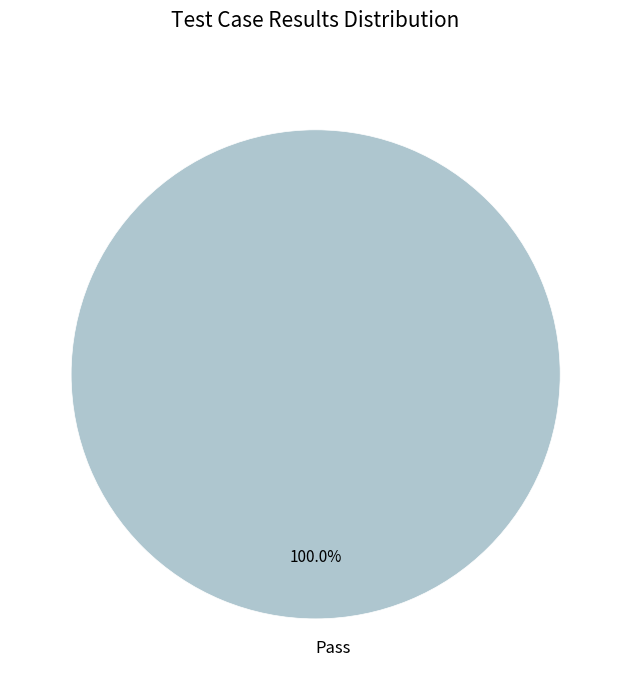

Rank the categories by value from highest to lowest.

Pass